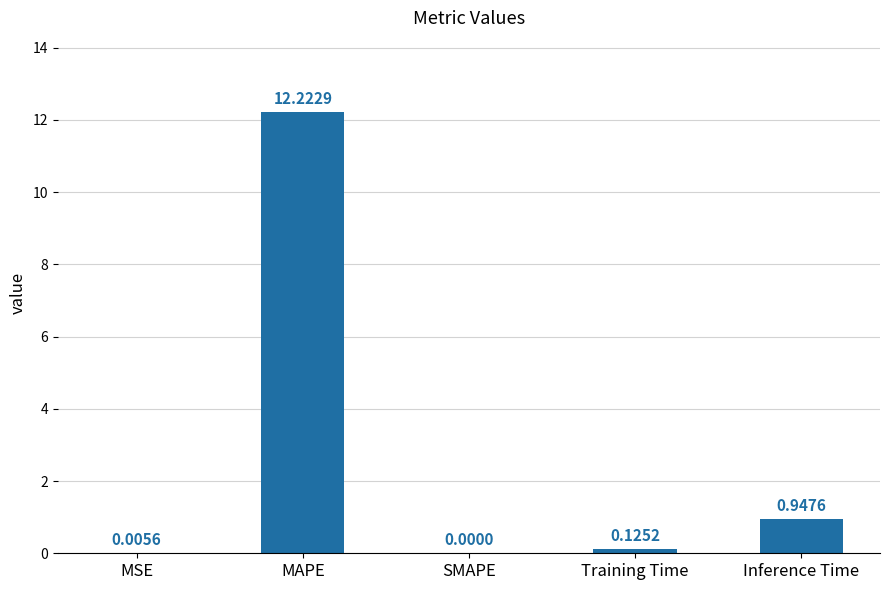

At which category does the chart reach its peak across all series?

MAPE